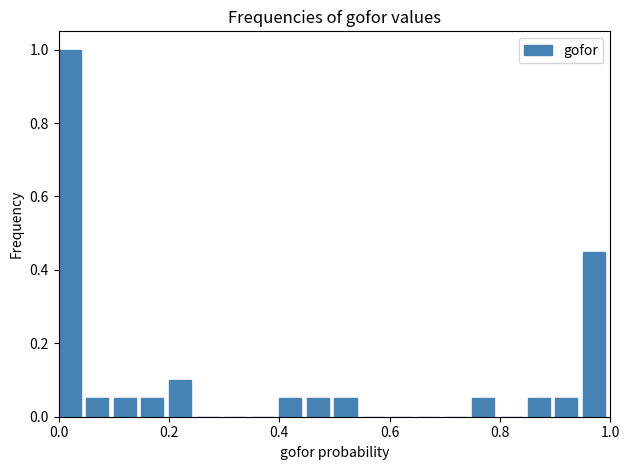

Read against the x-axis, roughly where is the centre of the tallest bar?

0.02